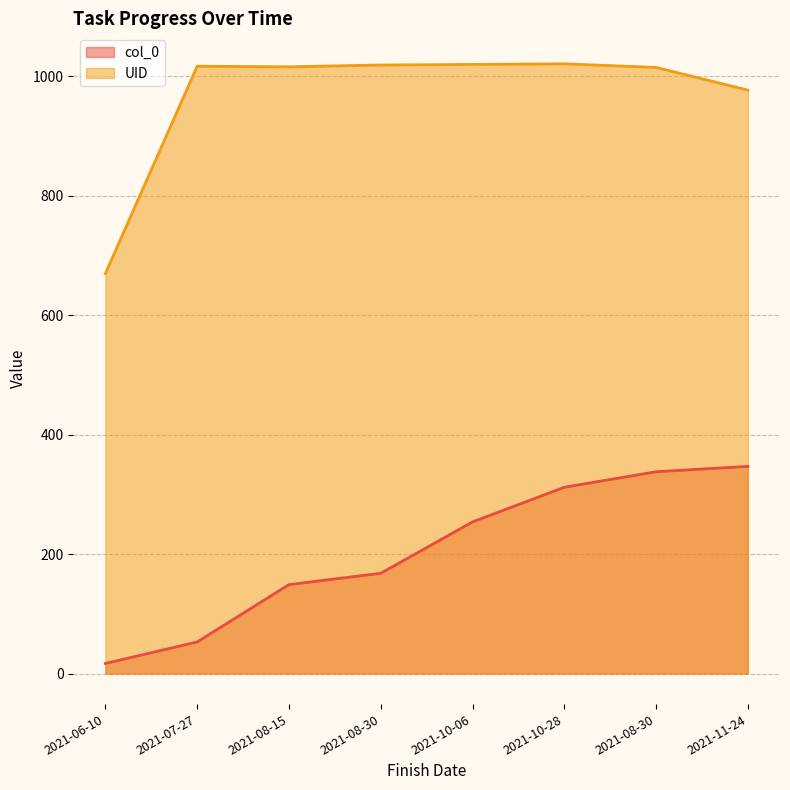

Which series has the largest total across all categories?

UID